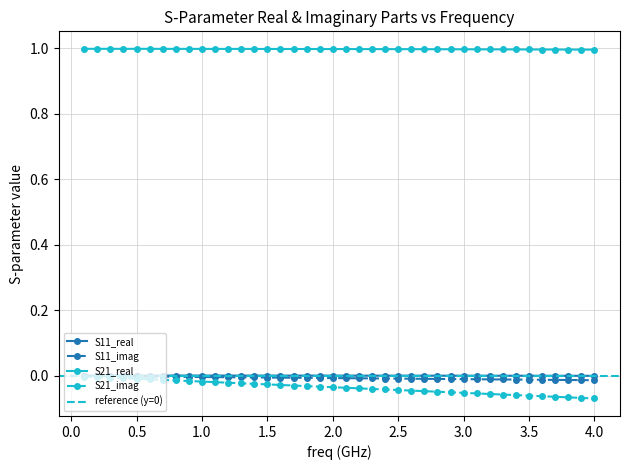

The S21_imag series shows -0.0 at 0.5. True or false?

True